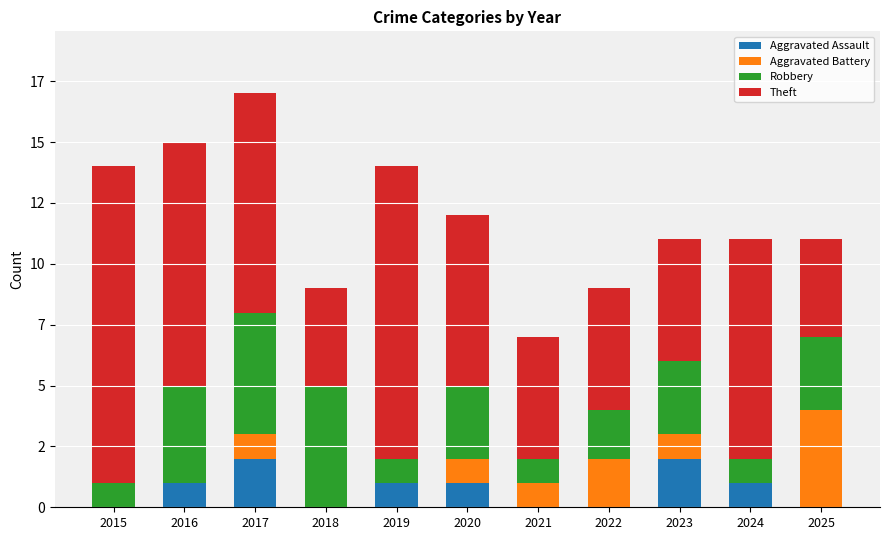

At how many categories does at least one series exceed 3?

11